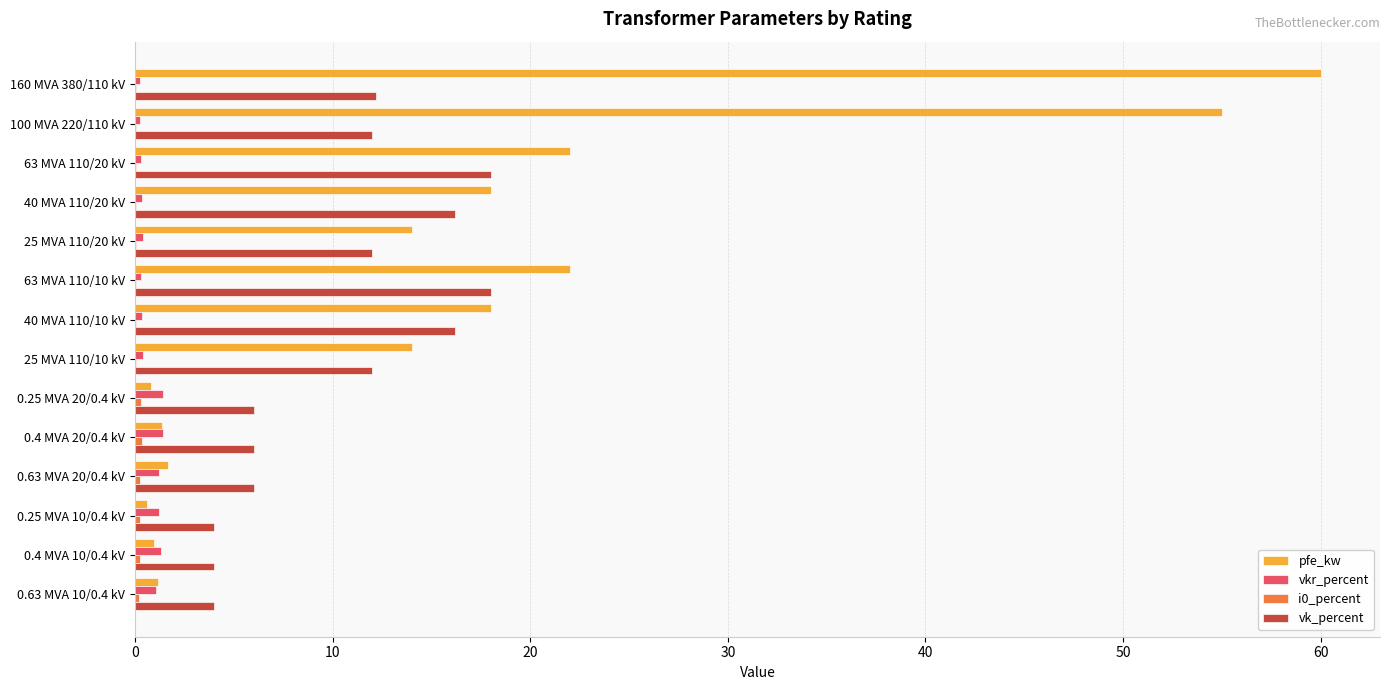

What is the sum of all vk_percent values?

146.6